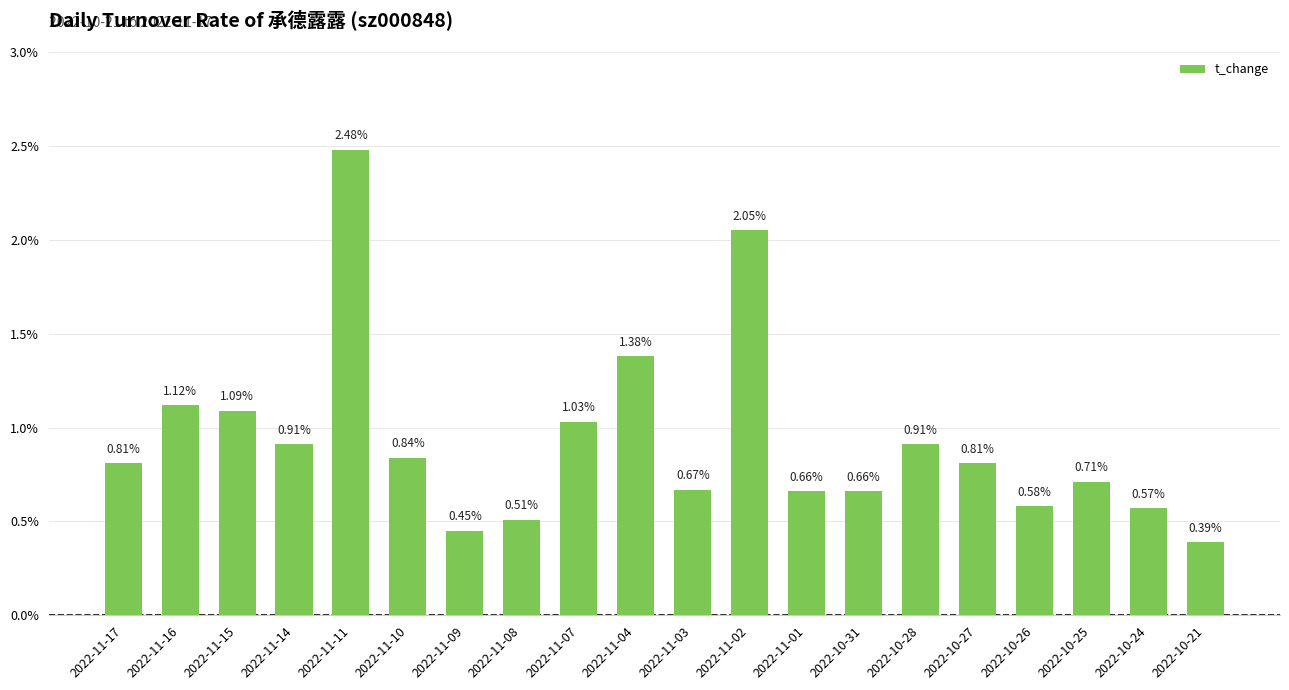

What is the sum of the values at 2022-10-25 and 2022-11-17?

1.5